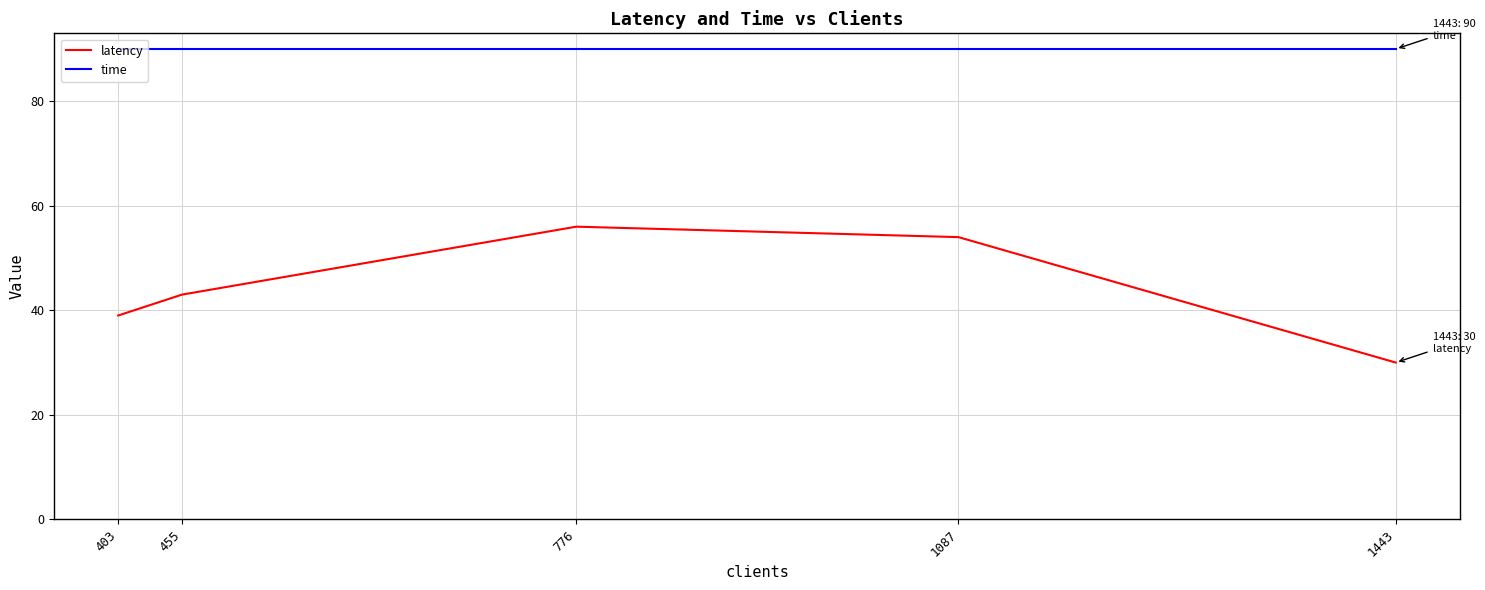

Rank the series at 403 from highest to lowest value.

time, latency